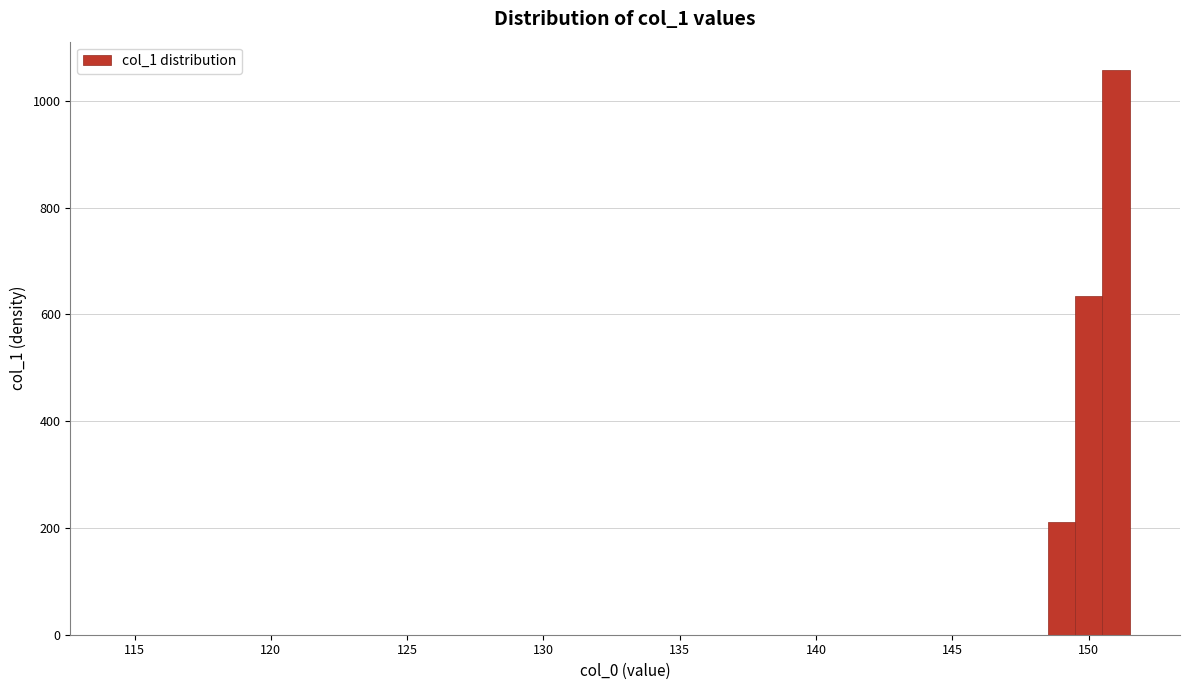

Around what value on the x-axis is the tallest bar? Give the approximate position of its centre, as read against the axis.

151.0